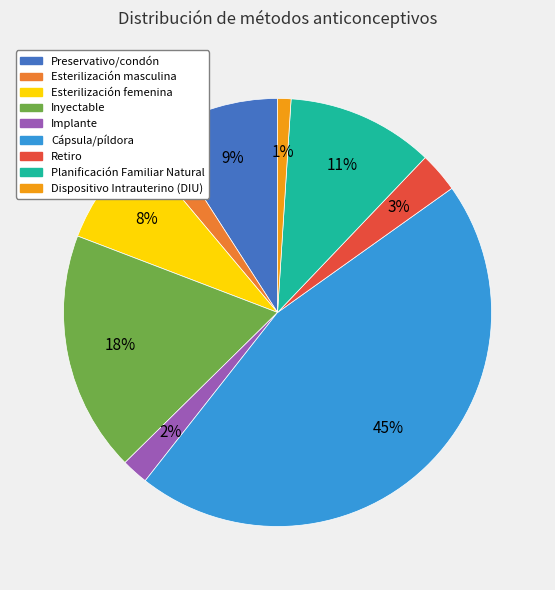

Count the number of slices in the pie.

9